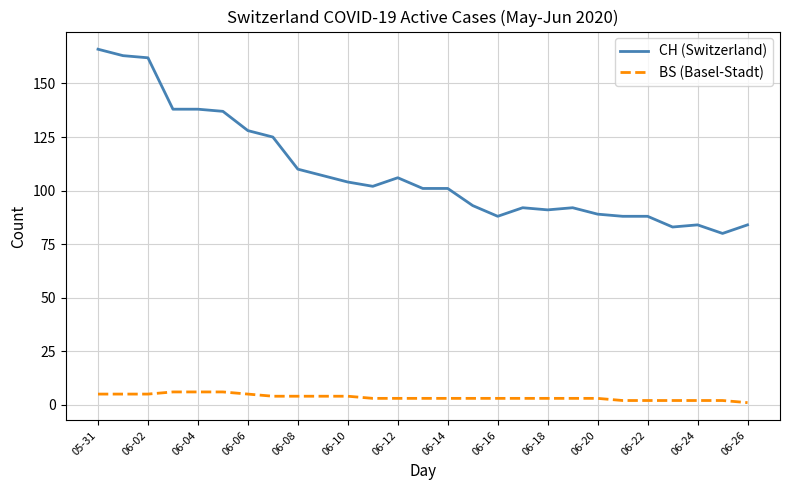

Which series has the largest total across all categories?

CH (Switzerland)